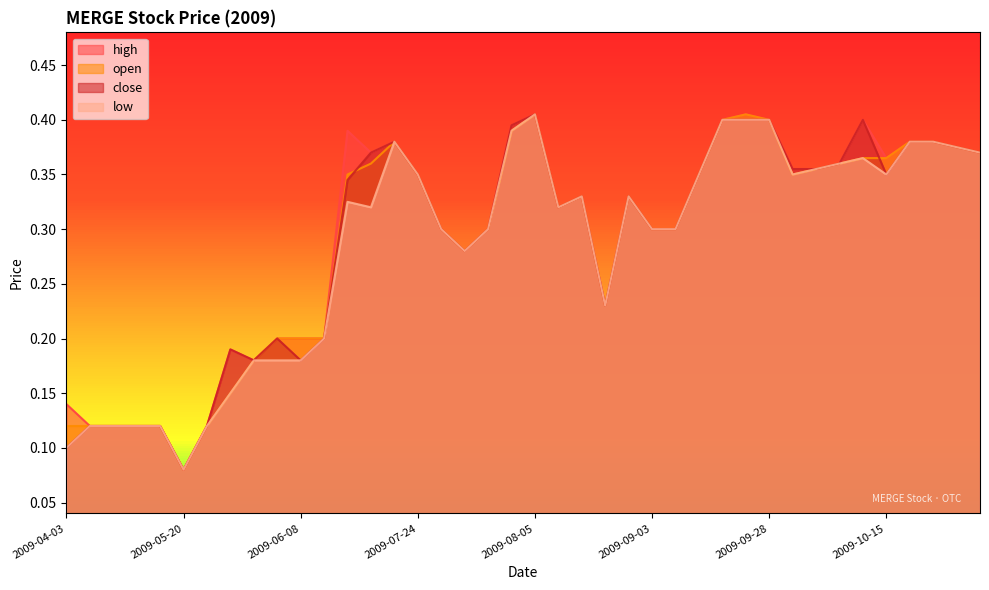

What is the highest value of the open series?

0.4